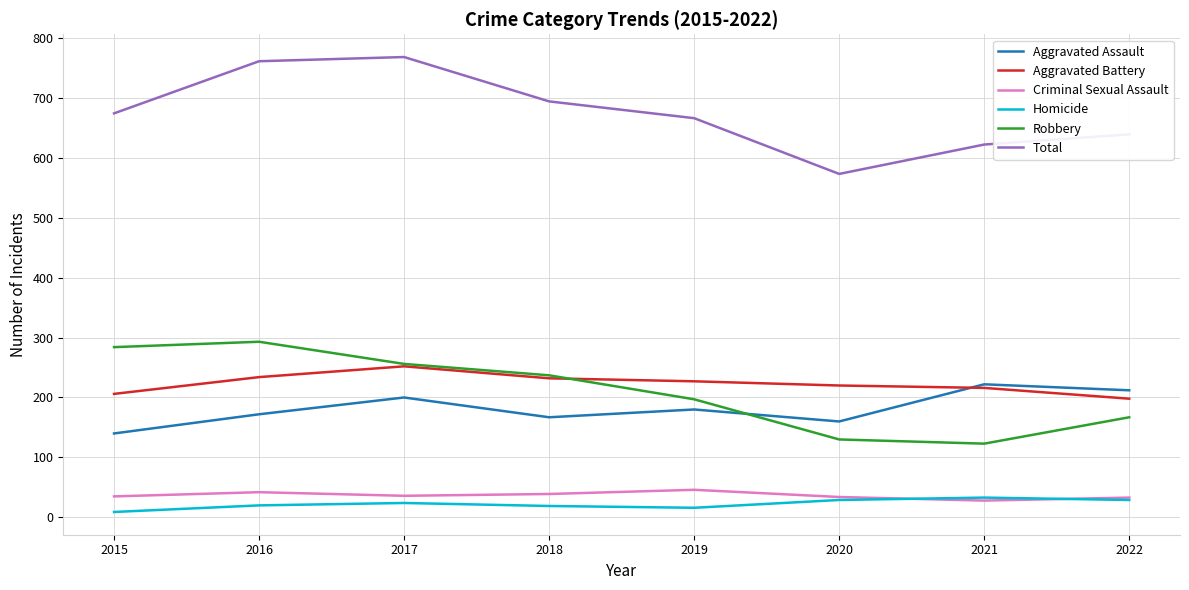

Is it true that Robbery equals 284 at 2015?

True